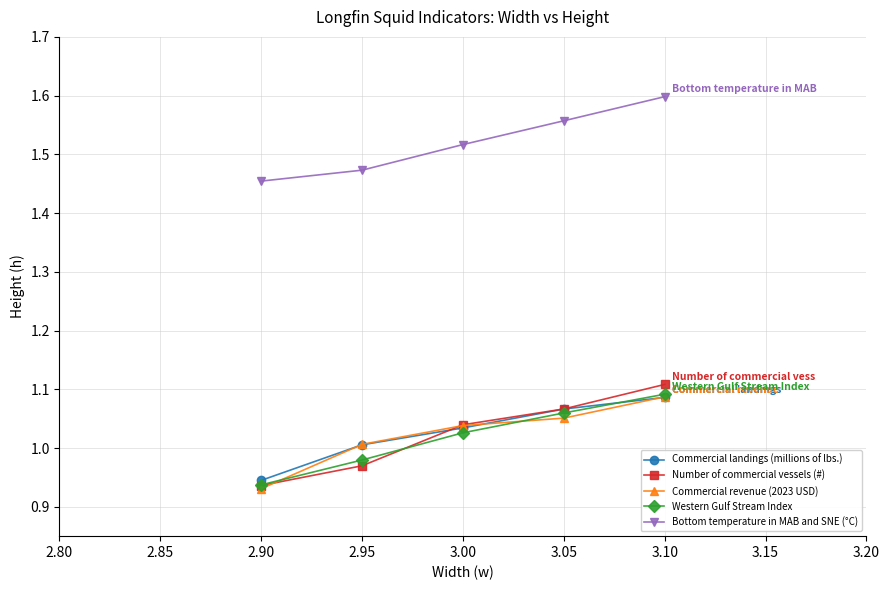

What is the spread (max minus min) of values at 3.05?

0.5